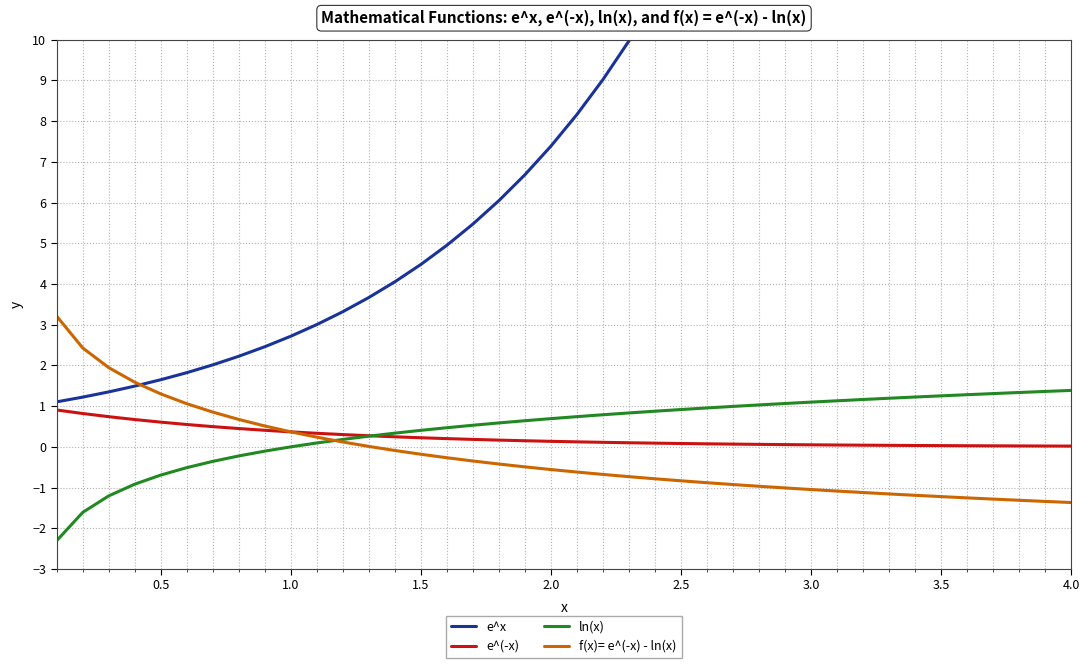

Is it true that ln(x) equals 0.9 at 2.5?

True